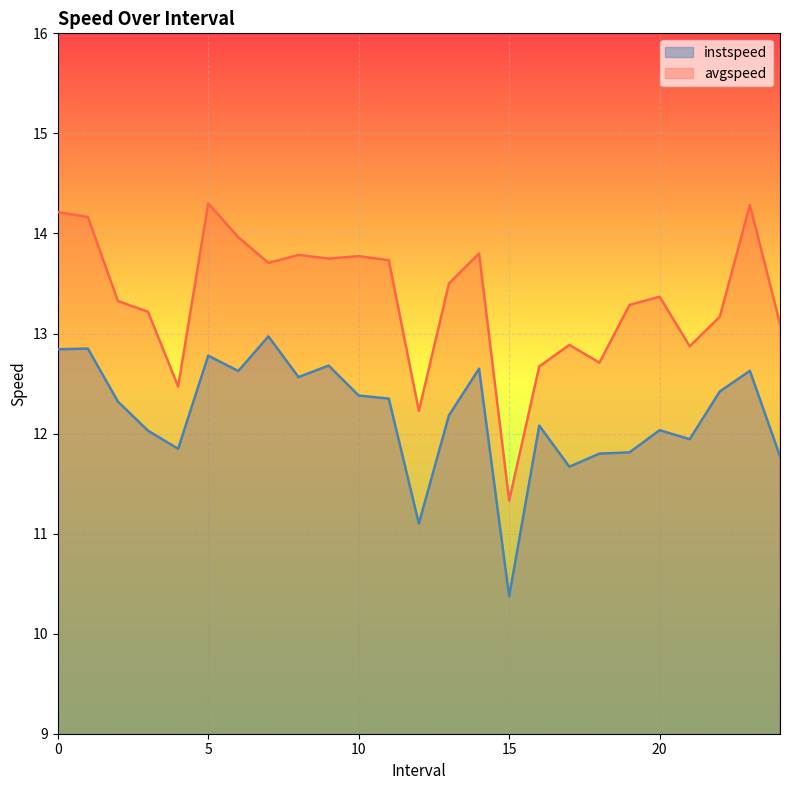

True or false: instspeed and avgspeed intersect in this chart.

False